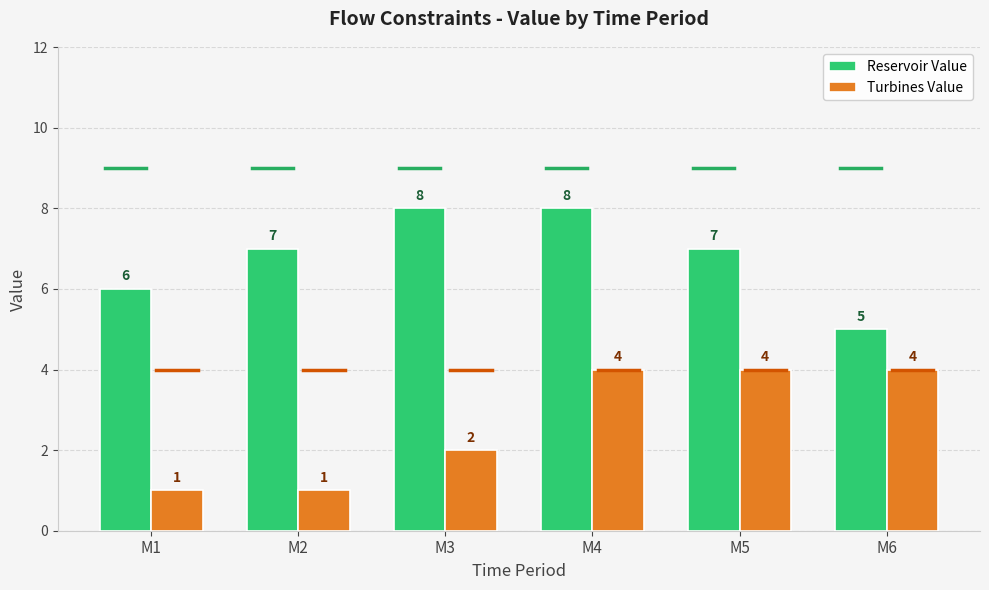

What is the greatest value displayed?

8